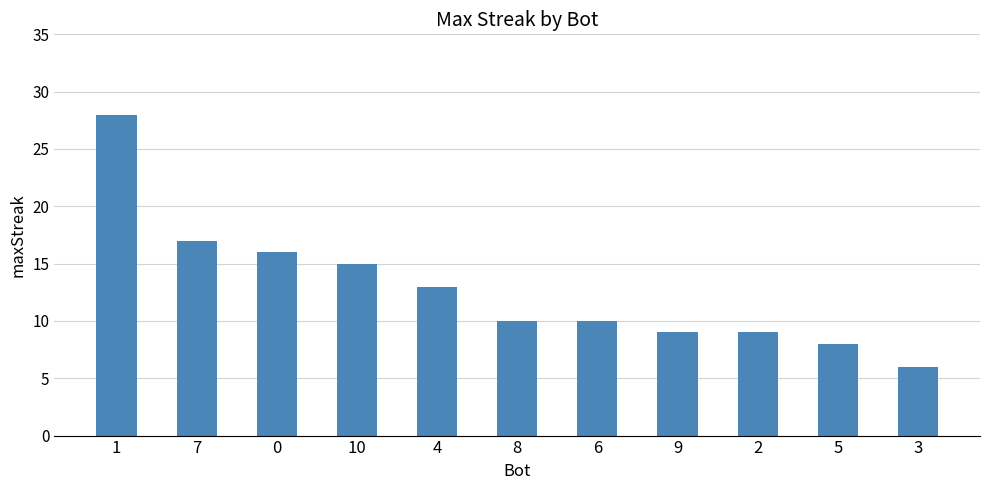

Is it true that the value at 5 is 8?

True